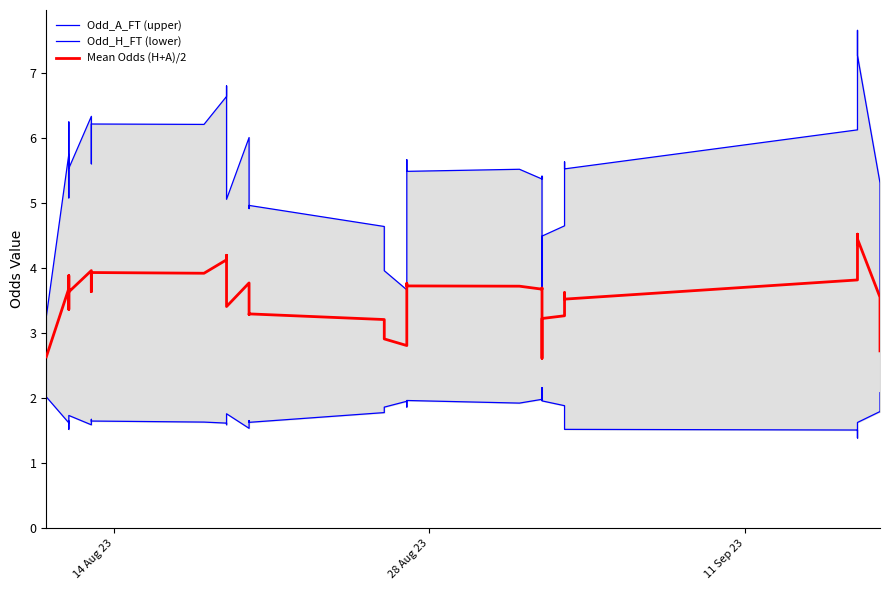

The Odd_H_FT (lower) series shows 2.1 at 14. True or false?

False